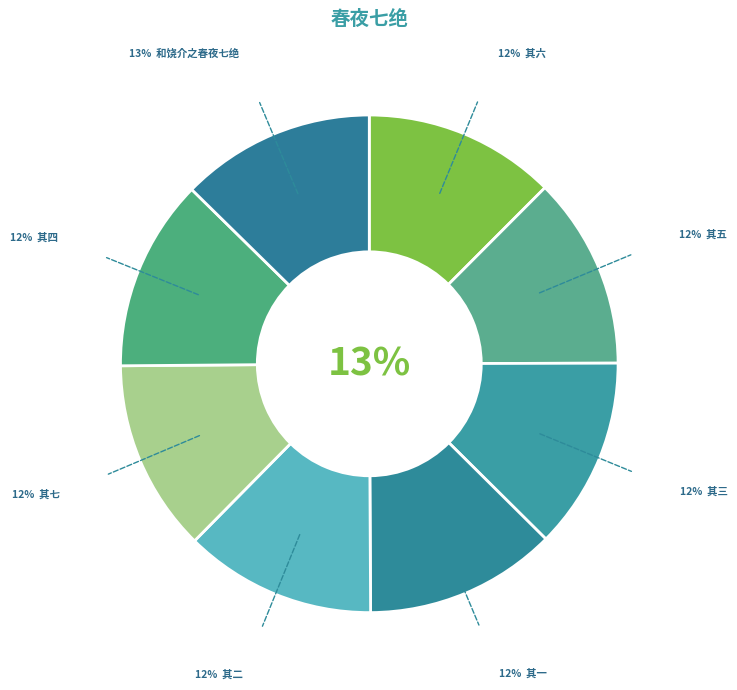

Rank the categories by value from lowest to highest.

和饶介之春夜七绝 其一, 和饶介之春夜七绝 其二, 和饶介之春夜七绝 其三, 和饶介之春夜七绝 其四, 和饶介之春夜七绝 其五, 和饶介之春夜七绝 其六, 和饶介之春夜七绝 其七, 和饶介之春夜七绝